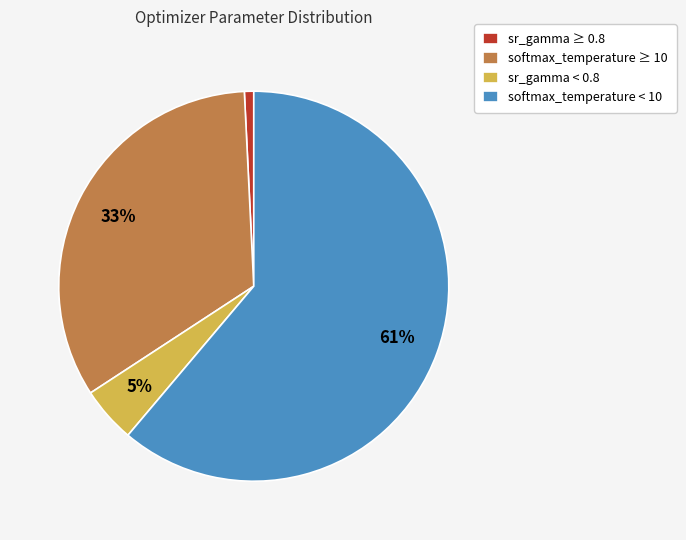

Which slice is the largest?

softmax_temperature < 10